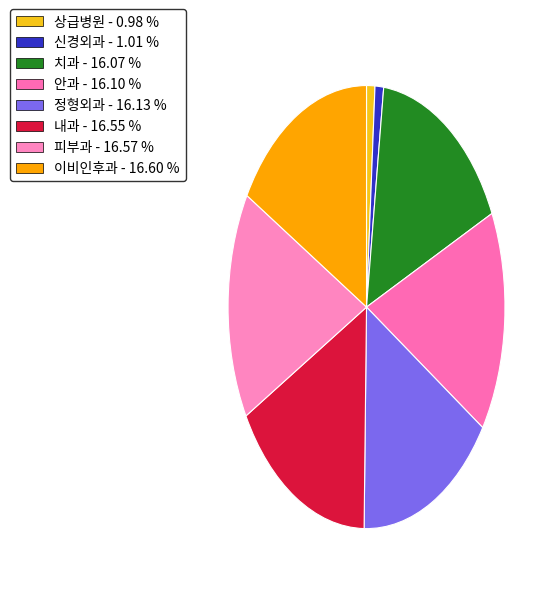

Count the number of slices in the pie.

8